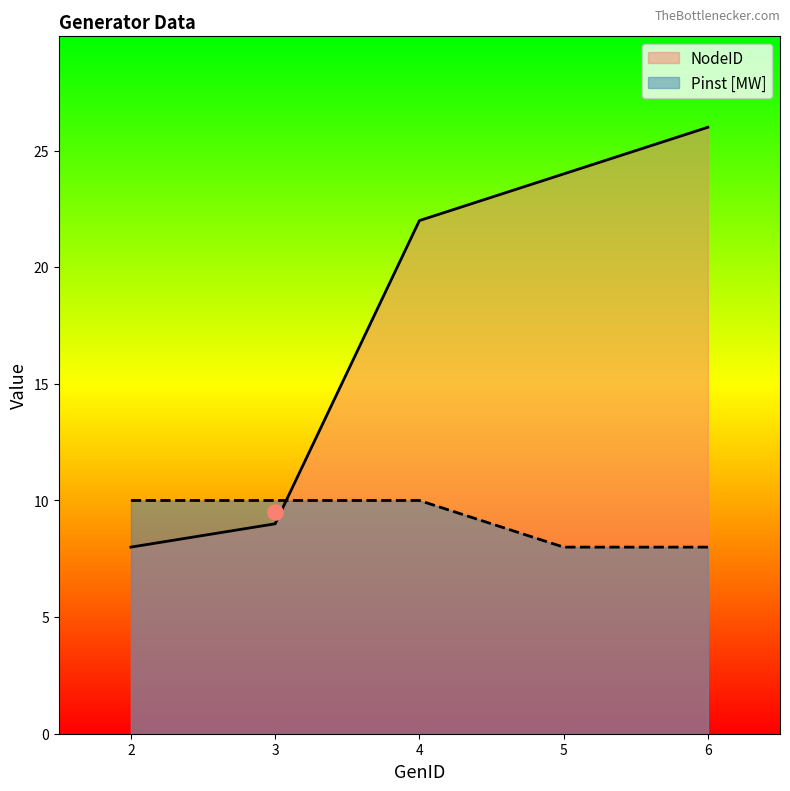

At how many categories does at least one series exceed 25?

1